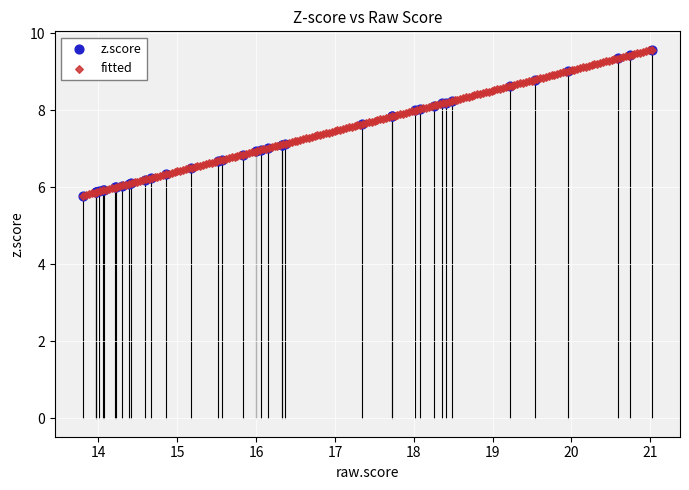

What are all the series names shown in the legend?

z.score, fitted